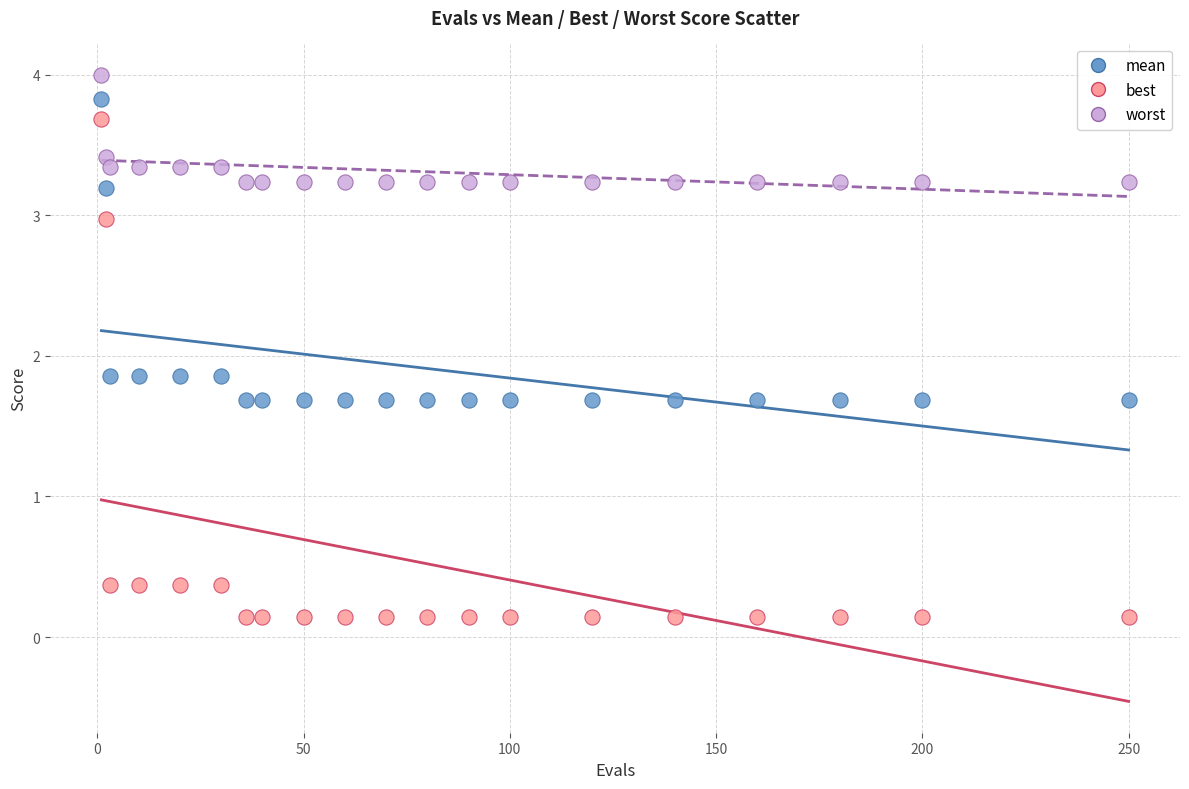

Across all data points, what is the range of Y values (max minus min)?

3.9